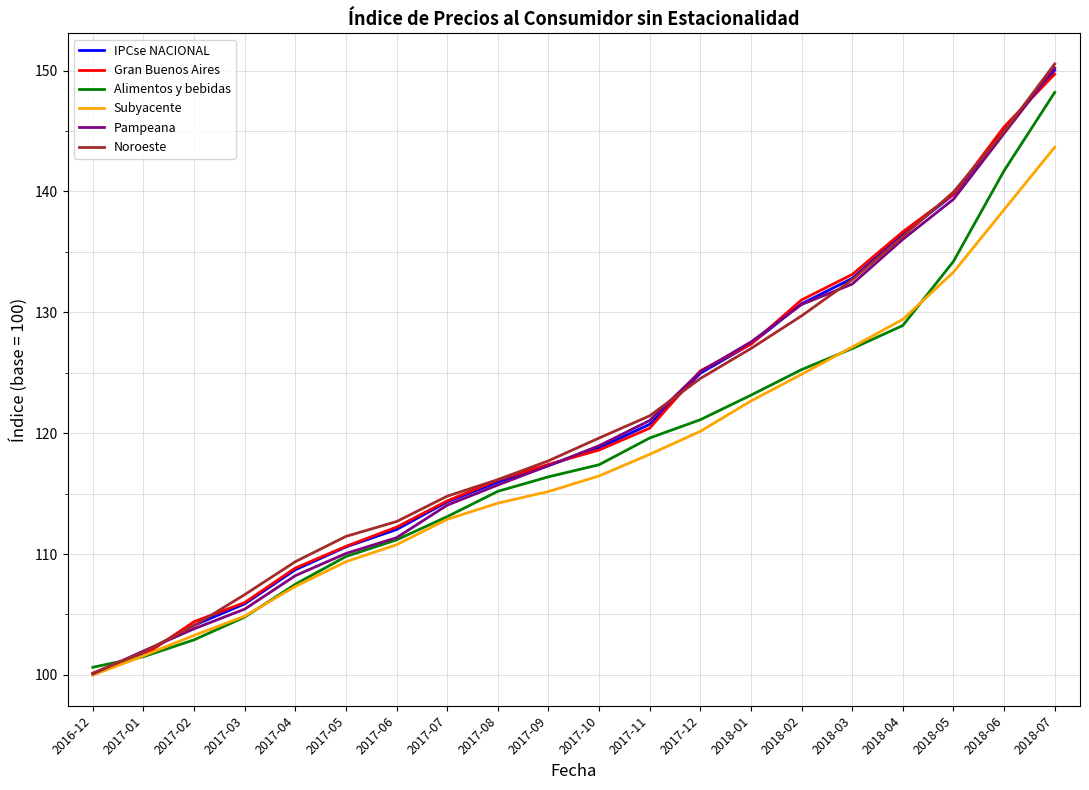

What is the difference between the maximum and minimum values in the Subyacente series?

43.7